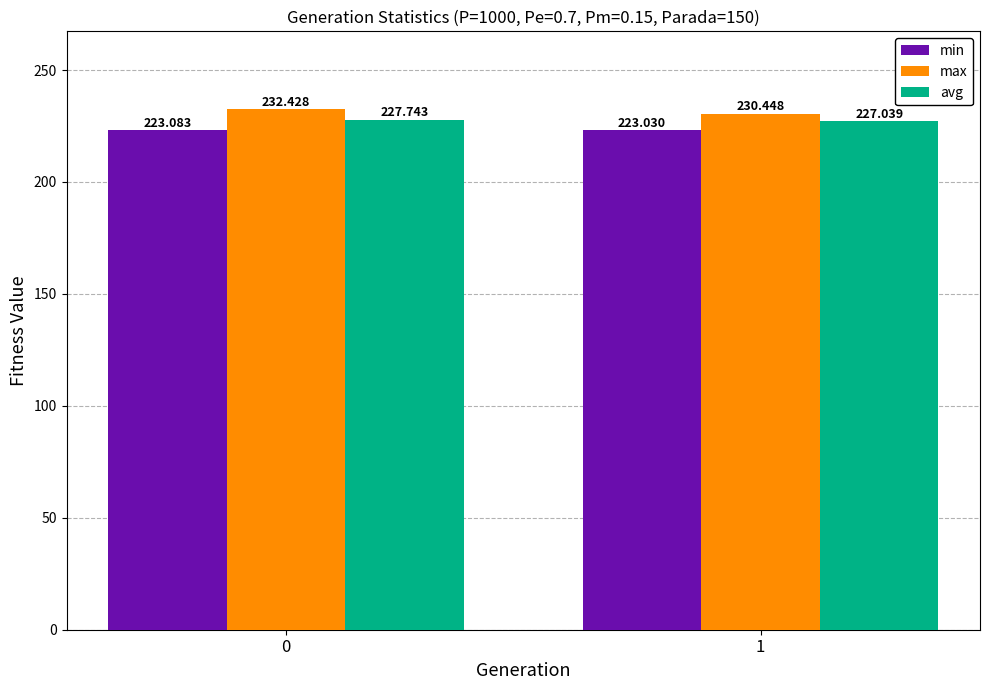

What is the value of the min bar at the 1st from the left?

223.1